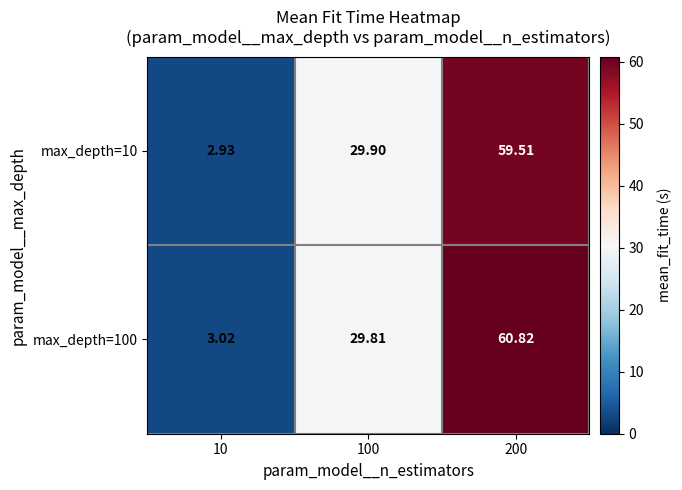

At 10, list the series in order from smallest to largest.

max_depth=10, max_depth=100